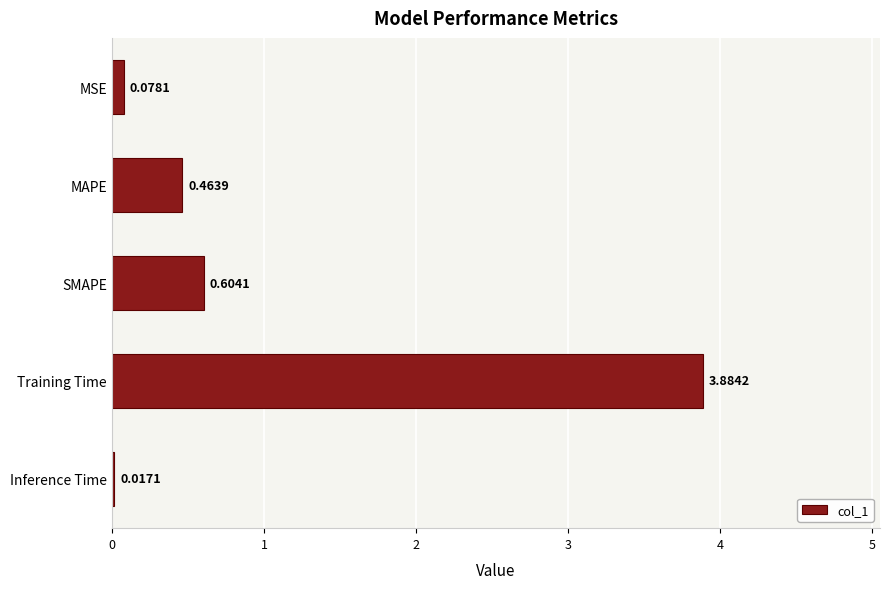

What is the average value?

1.0